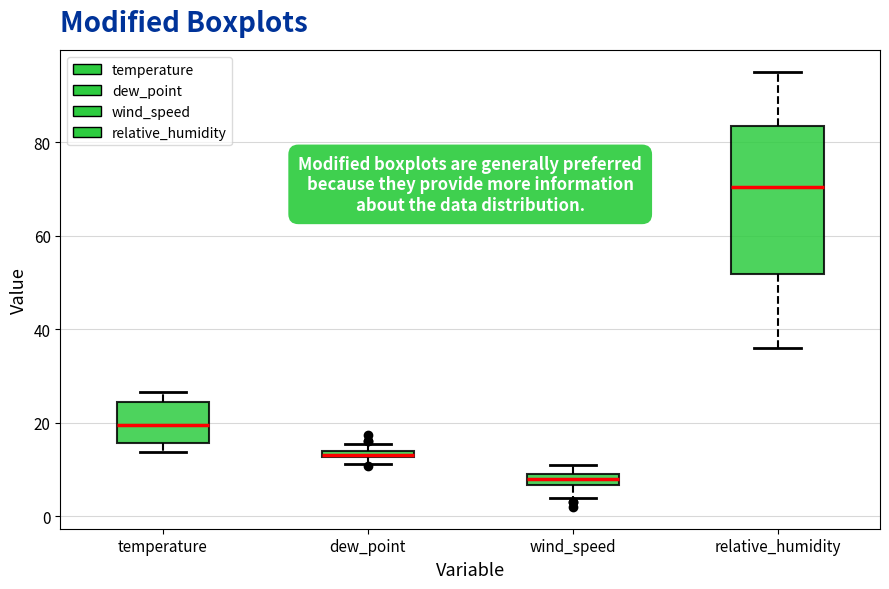

Which box is the tallest, from its lower edge to its upper edge?

relative_humidity